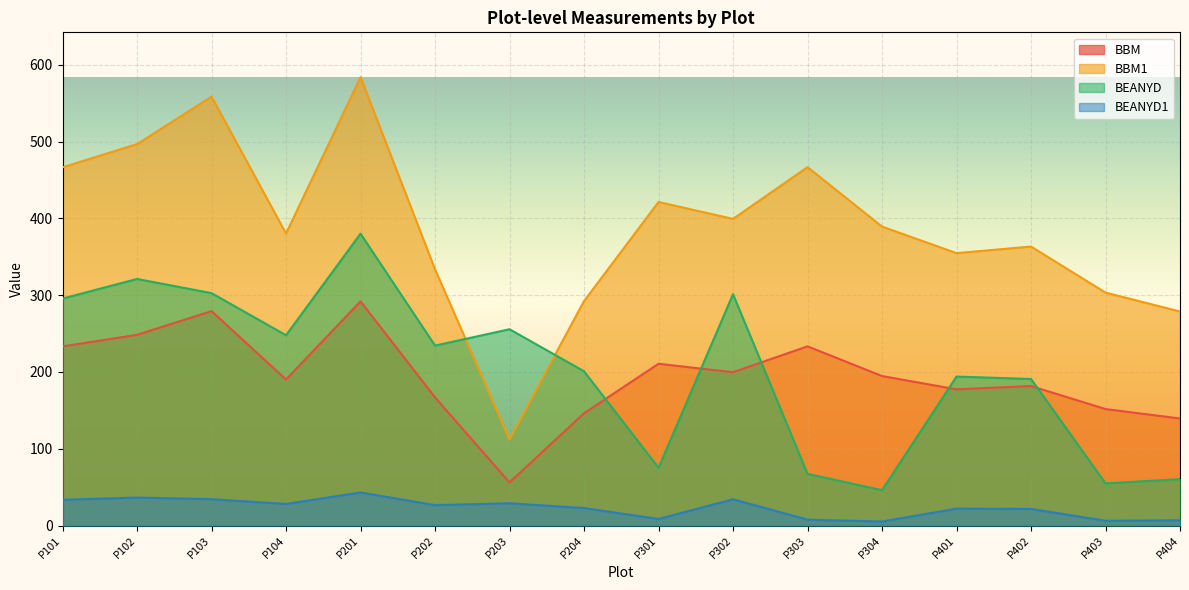

The value of BEANYD at P304 is 46.1. True or false?

True